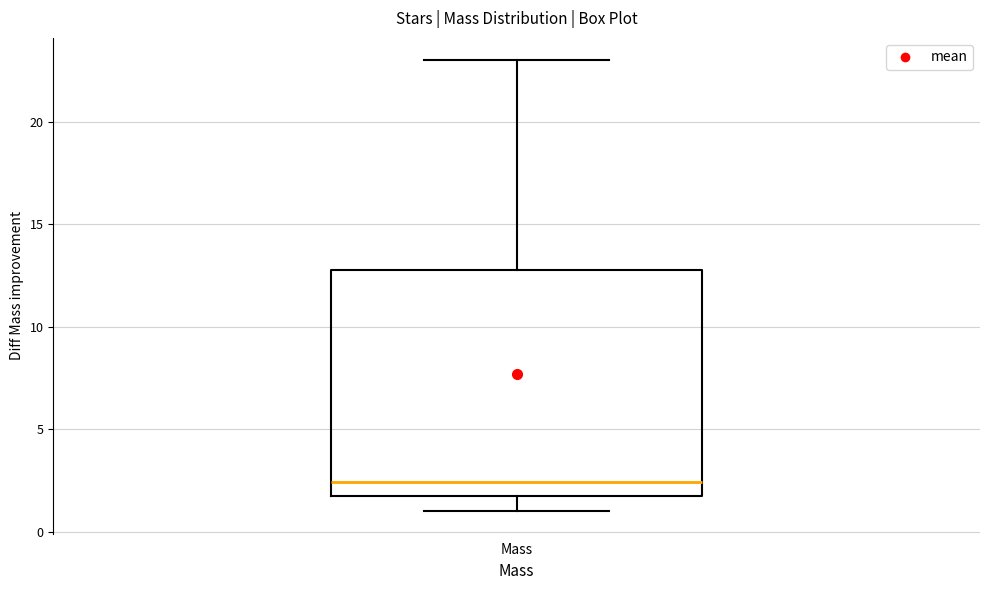

Where is the upper edge of the box for Mass on the y-axis? The values are not printed on the chart, so give them approximately, as read against the axis.

13.0